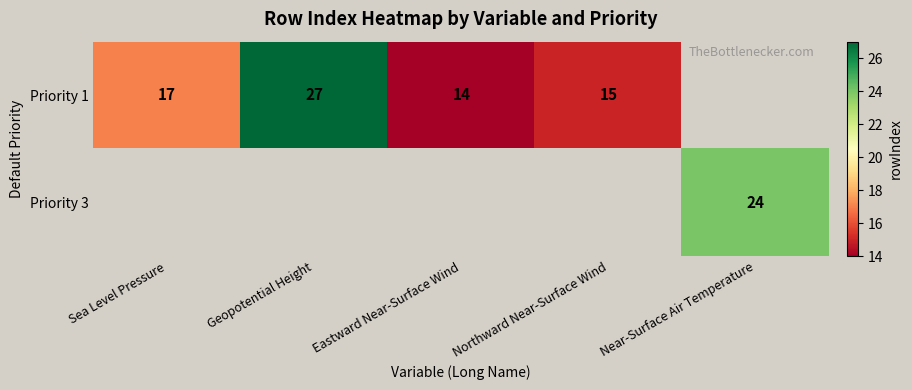

Count the number of categories in the chart.

5